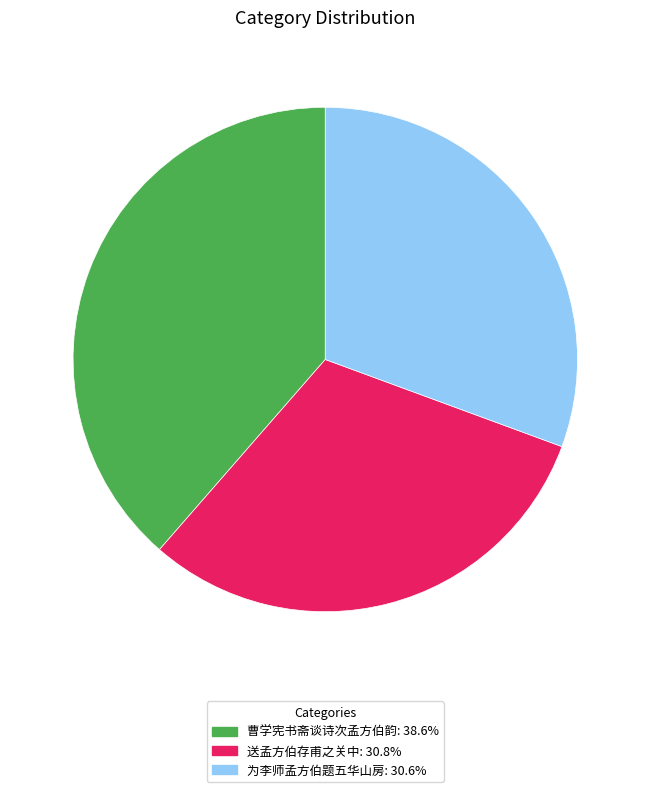

What is the ratio of the value at 送孟方伯存甫之关中 to the value at 为李师孟方伯题五华山房?

1.0